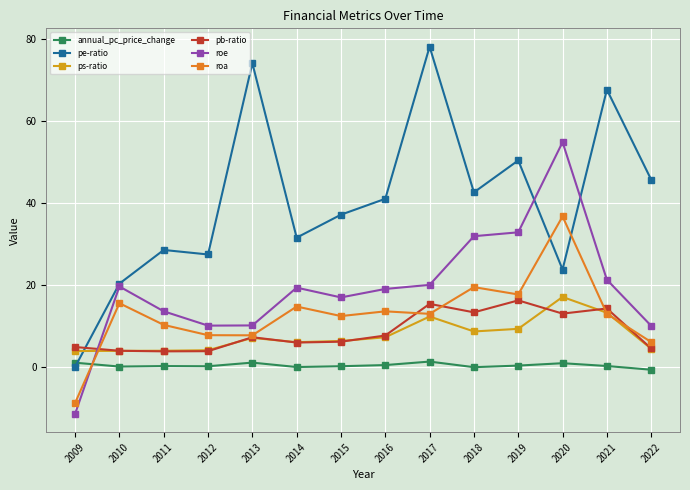

Which series changed the most between 2017 and 2020?

pe-ratio